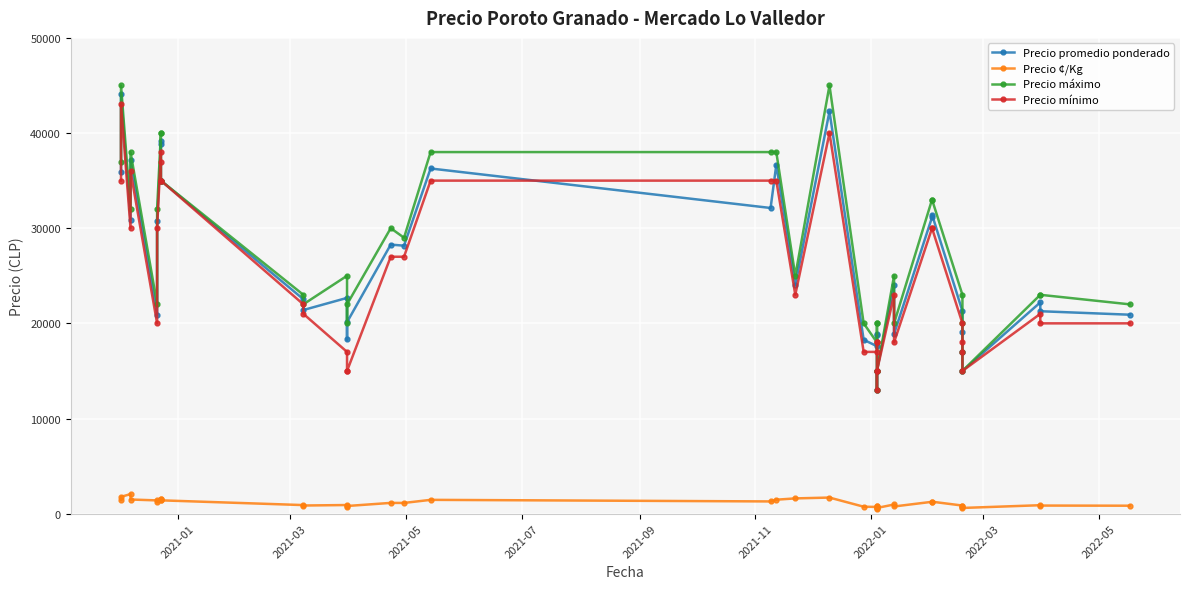

Reading left to right, transcribe all the data shown in this chart.

Precio promedio ponderado: 35897	44148	30857	37182	20897	30767	38796	39188	35000	35000	22536	21400	22675	18308	20125	28275	28164	36275	32125	36667	24053	42273	18275	17600	18824	18857	13000	15000	15000	24071	18884	31150	31421	21286	19111	17000	15000	22200	21275	20909
Precio ¢/Kg: 1436	1766	2057	1487	1393	1231	1552	1568	1400	1400	901	856	907	732	805	1131	1127	1451	1285	1467	1604	1691	731	704	753	754	520	600	600	963	755	1246	1257	851	764	680	600	888	851	836
Precio máximo: 37000	45000	32000	38000	22000	32000	40000	40000	35000	35000	23000	22000	25000	20000	22000	30000	29000	38000	38000	38000	25000	45000	20000	18000	20000	20000	13000	15000	15000	25000	20000	33000	33000	23000	20000	17000	15000	23000	23000	22000
Precio mínimo: 35000	43000	30000	36000	20000	30000	38000	37000	35000	35000	22000	21000	17000	15000	15000	27000	27000	35000	35000	35000	23000	40000	17000	17000	18000	18000	13000	15000	15000	23000	18000	30000	30000	20000	18000	17000	15000	21000	20000	20000